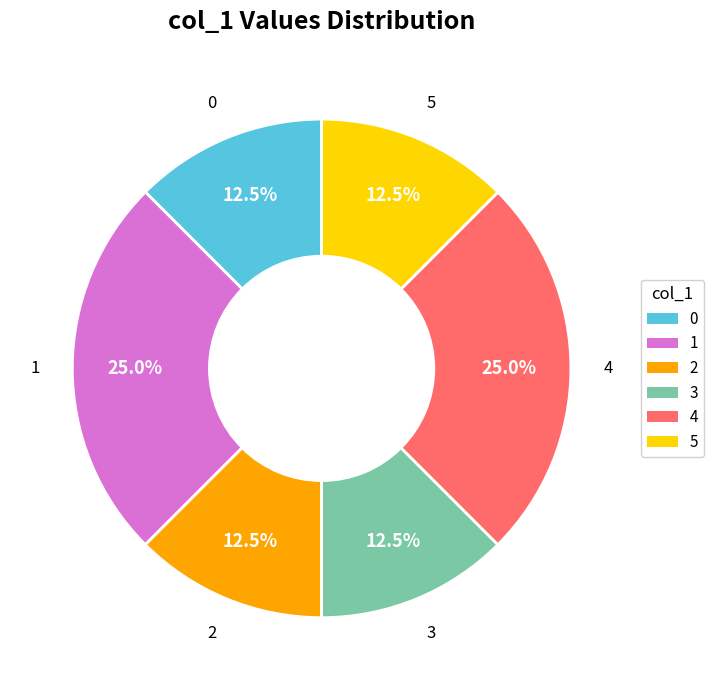

Does any single category account for the majority?

No